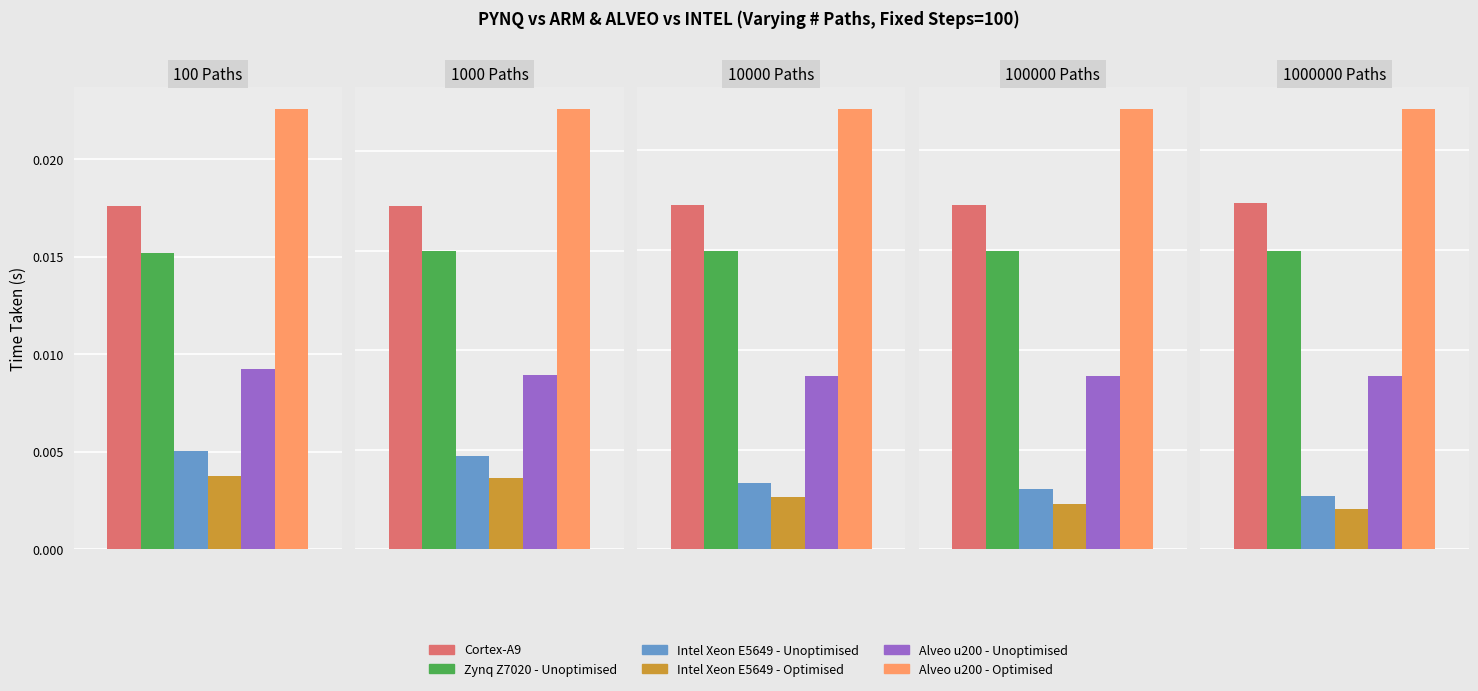

How many groups of bars are there?

5